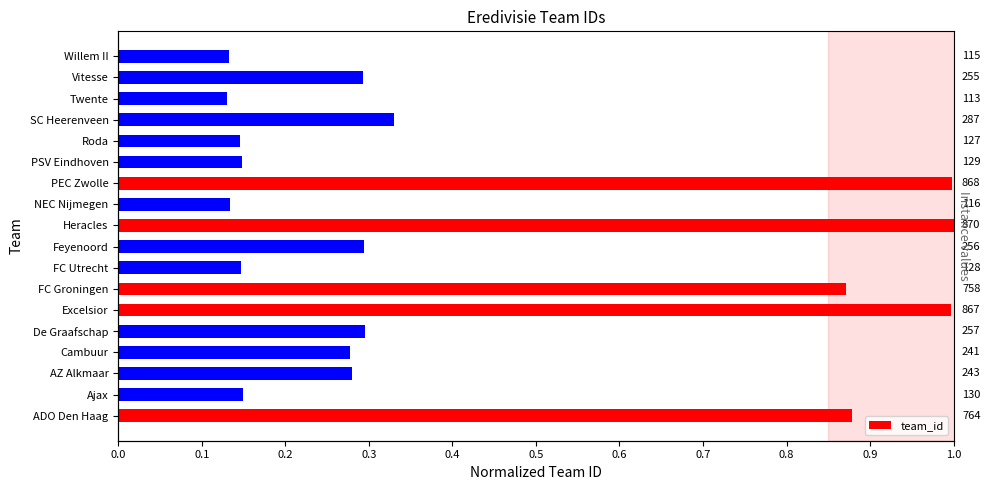

What is the value of the 17th bar from the left?

0.3